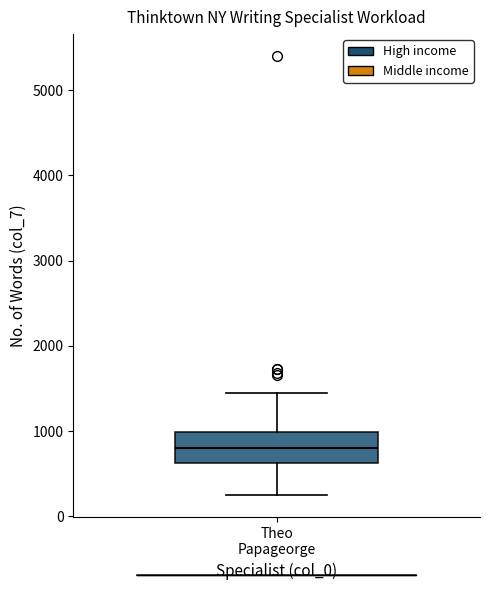

Transcribe this box plot: give where the median line is, the range the box spans, and where the two whiskers end, as read against the y-axis. The values are not printed on the chart, so give them approximately, as read against the axis.

median 800, box 600 to 1000, whiskers 200 to 1400